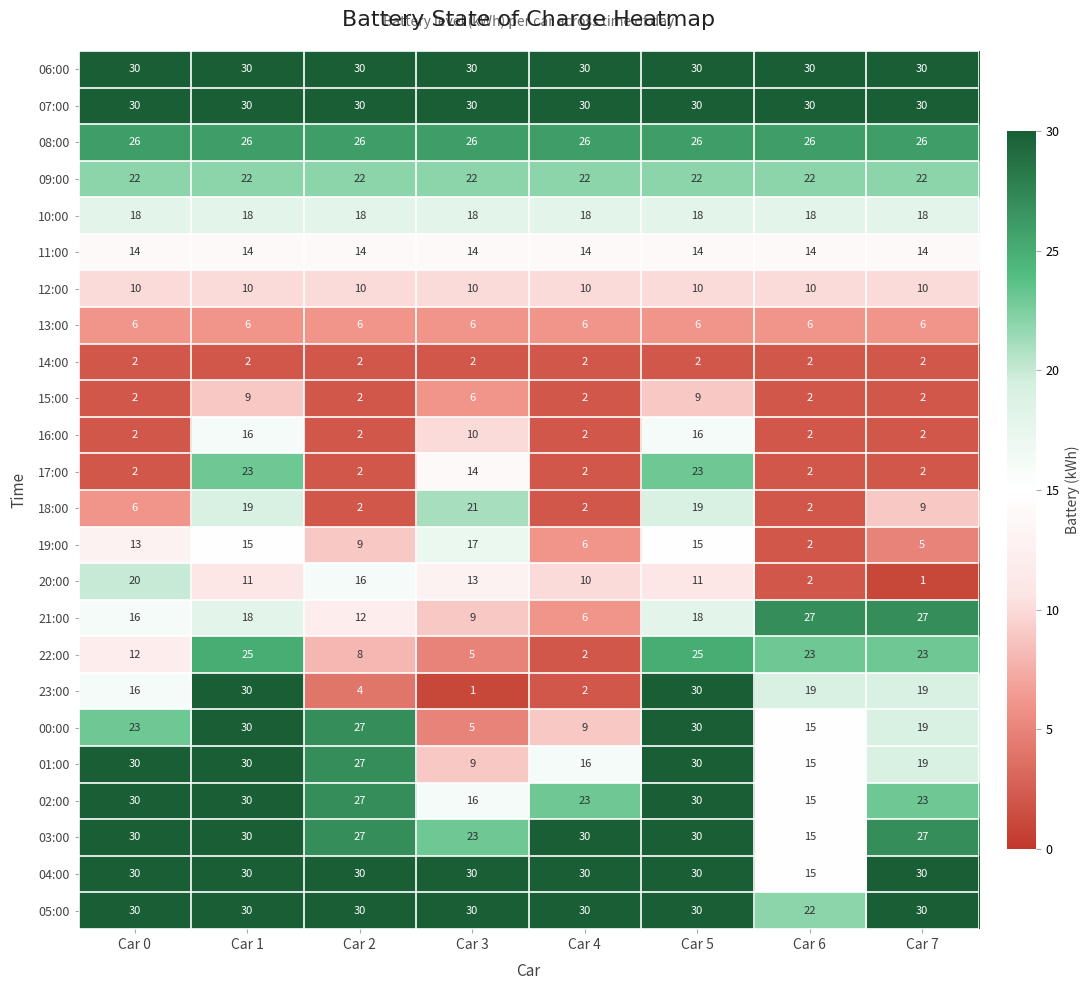

What is the greatest value displayed?

30